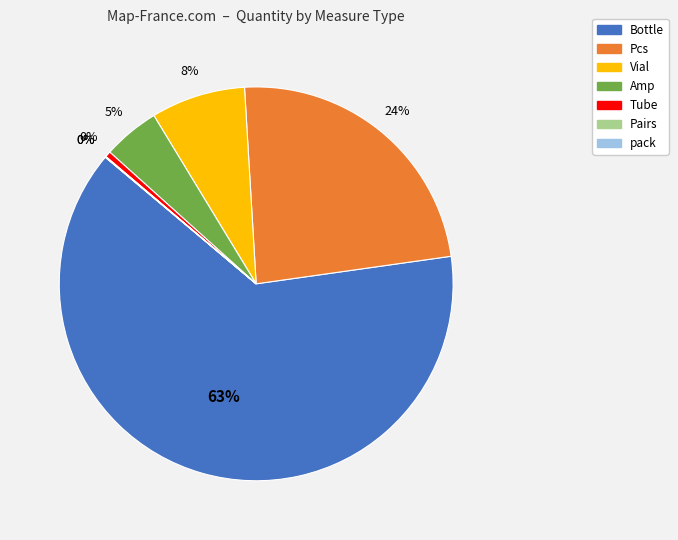

Combined, do Amp and Vial account for over 50%?

No